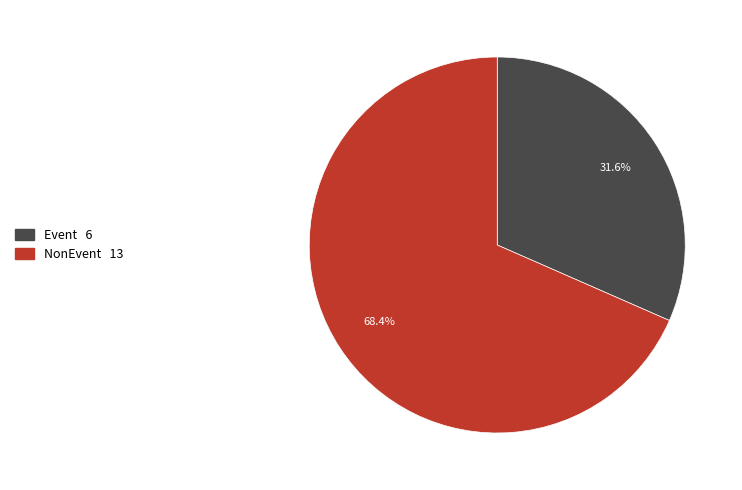

Is it true that NonEvent is 83% of the pie?

False